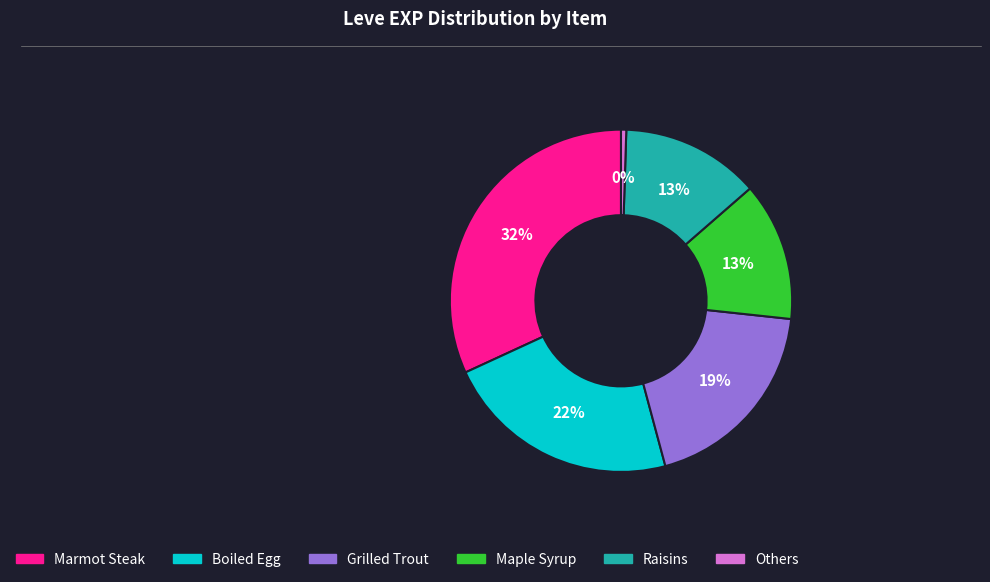

Which has a higher value, Marmot Steak or Grilled Trout?

Marmot Steak